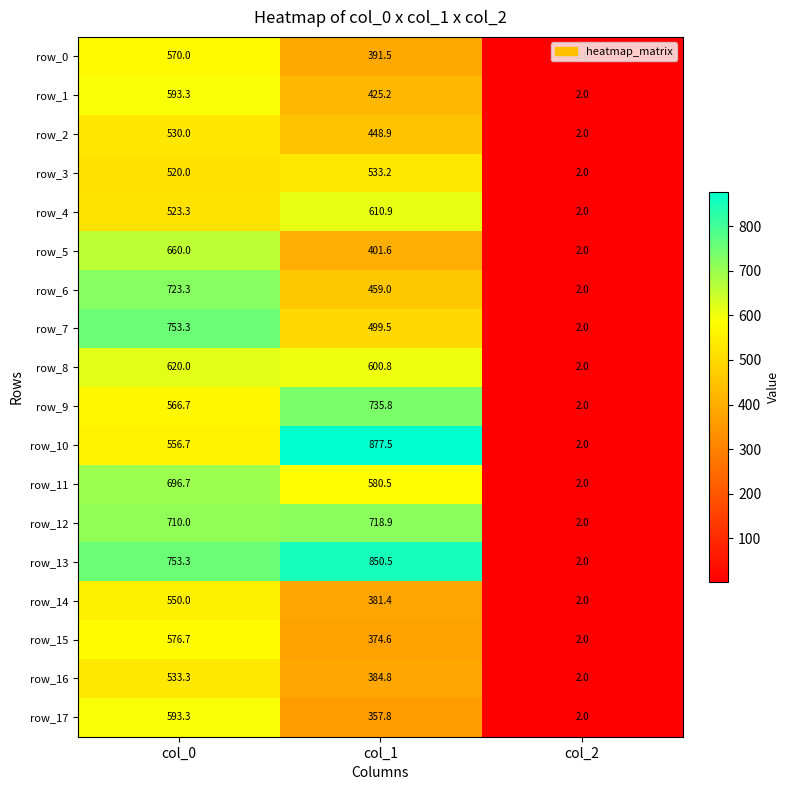

What is the difference between the highest and lowest values at col_0?

233.3